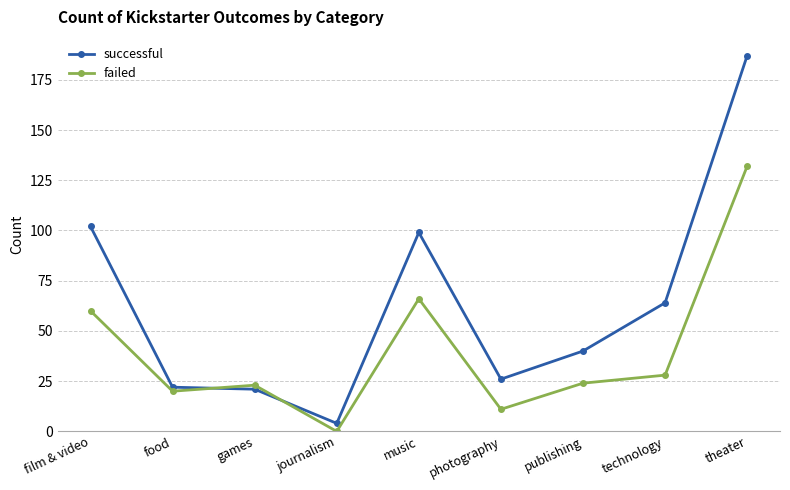

After their last crossing, which series has the higher values: successful or failed?

successful